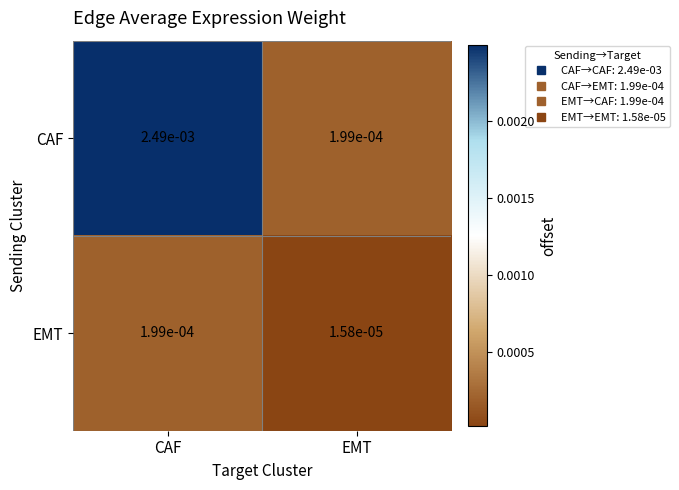

At which label does EMT reach its minimum?

EMT